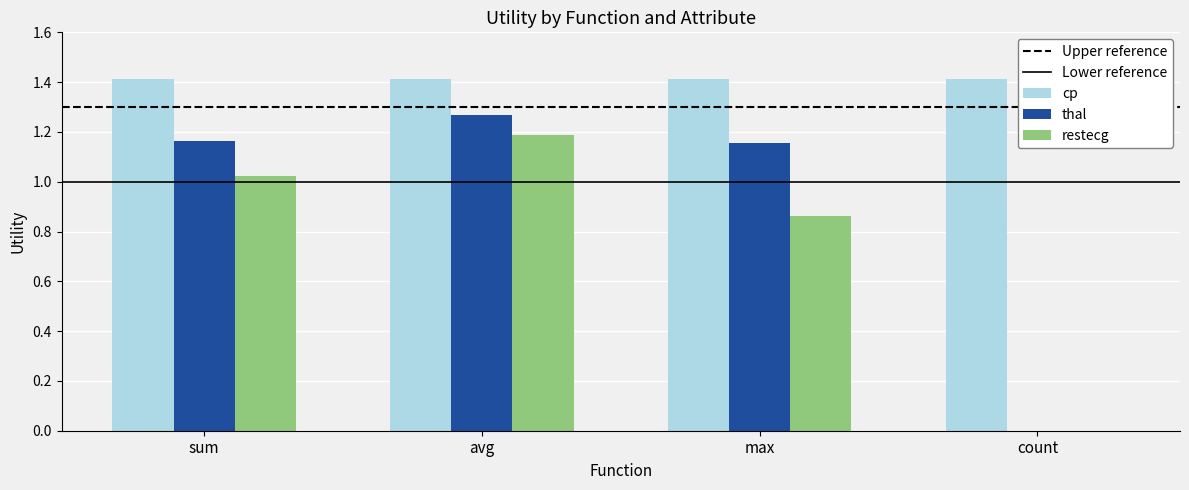

Is it true that restecg equals 0.5 at sum?

False